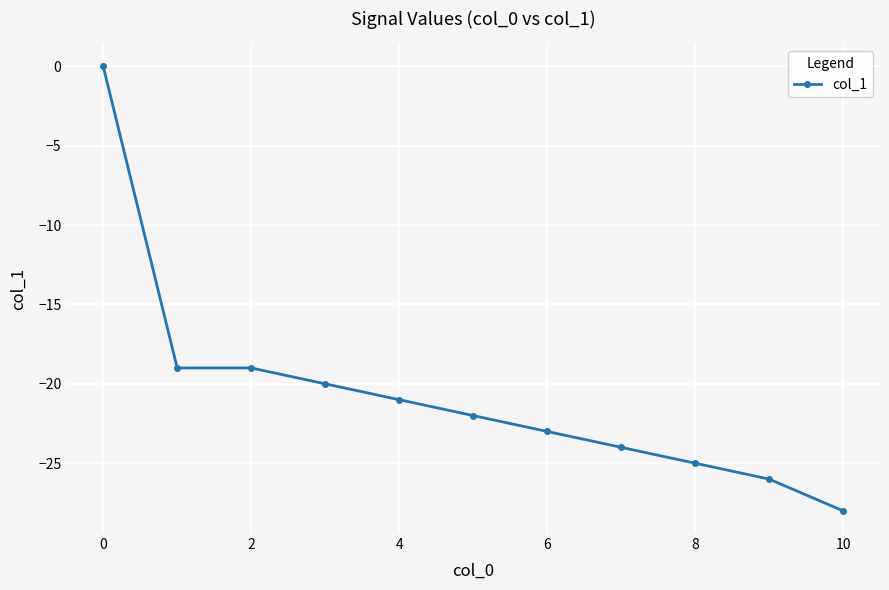

What is the value of the 6th point from the left?

-22